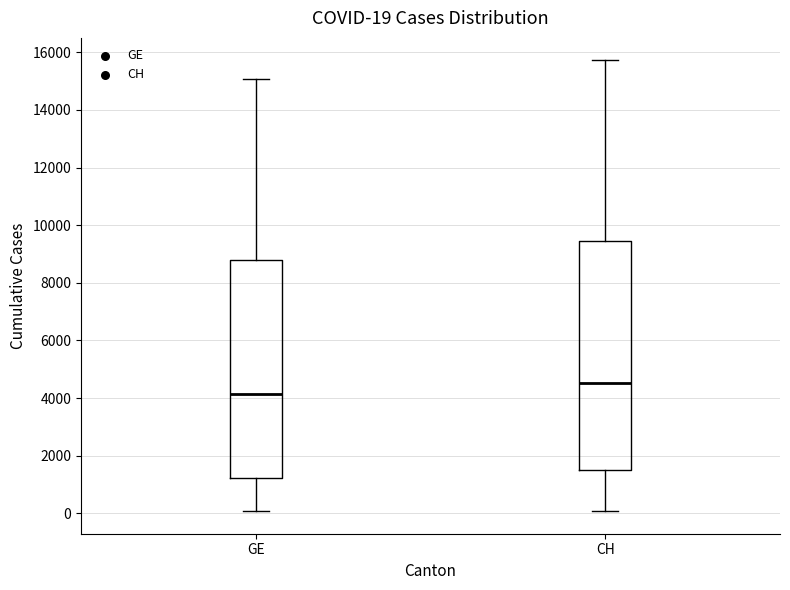

Comparing the boxes themselves (not the whiskers), which one is the tallest?

CH